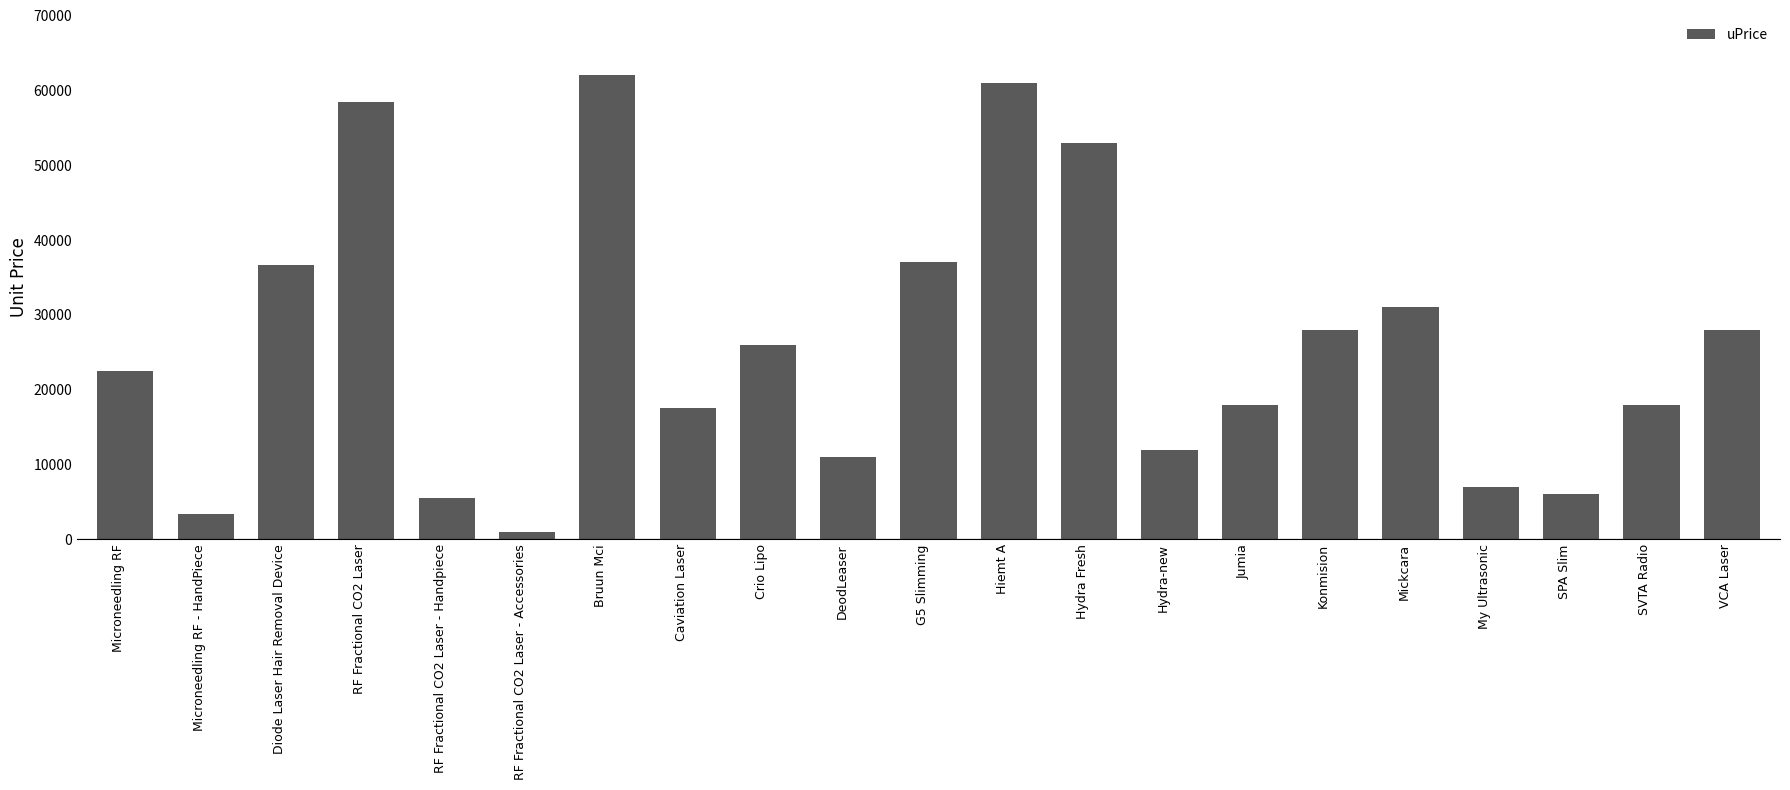

How many series are shown in this chart?

1